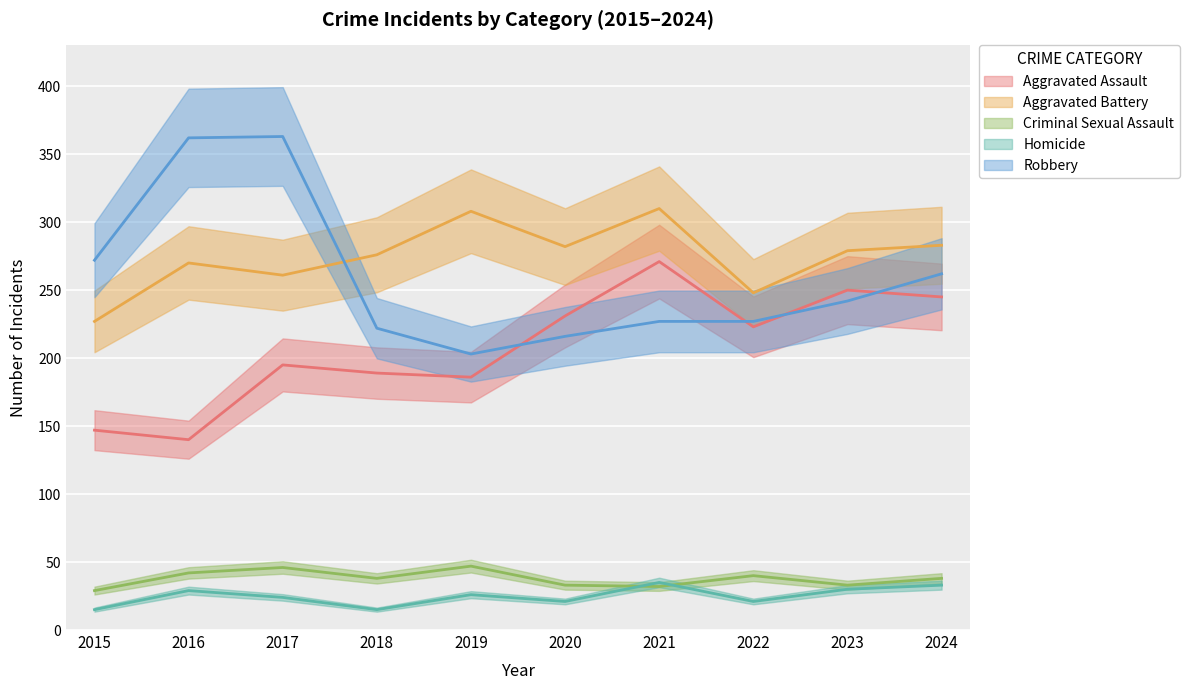

Does the chart display data point markers on the line(s)?

No